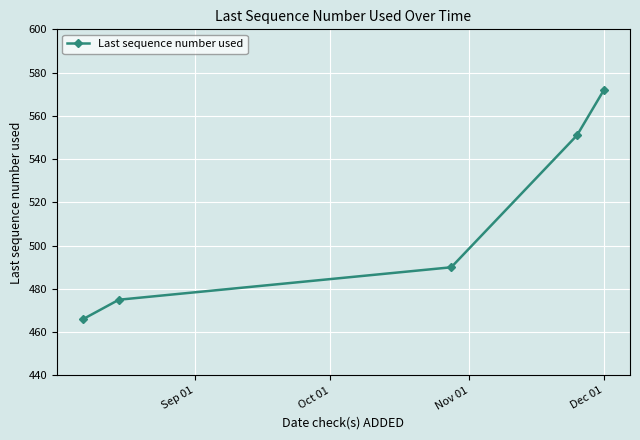

What is the greatest value displayed?

572